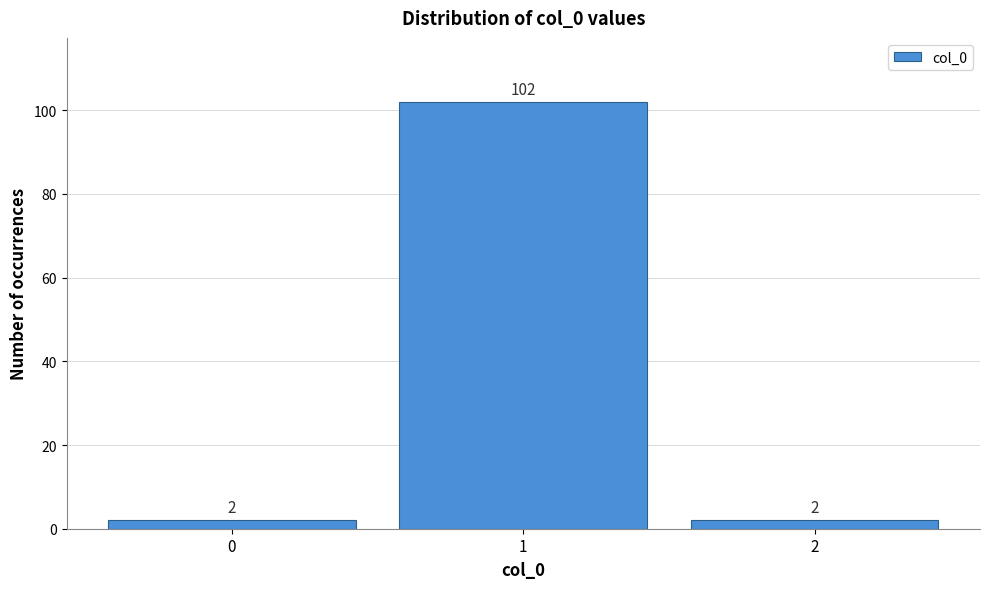

Reading left to right, list every bar in this chart as the range it spans on the x-axis followed by its height.

-0.5 to 0.5: 2
0.5 to 1.5: 102
1.5 to 2.5: 2